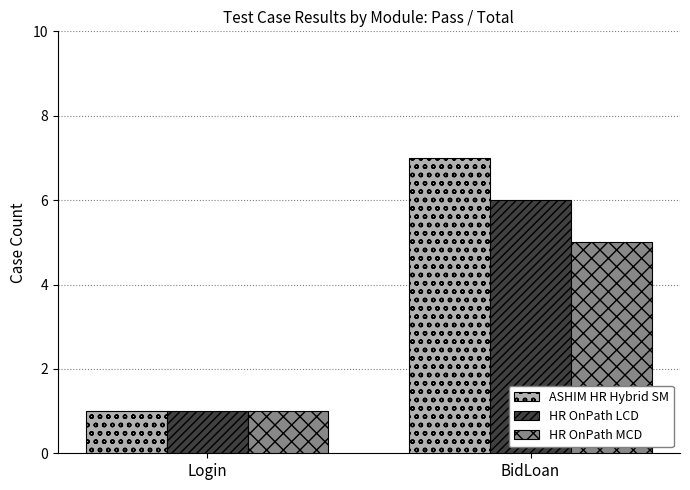

What is the difference between the HR OnPath LCD values at Login and BidLoan?

5